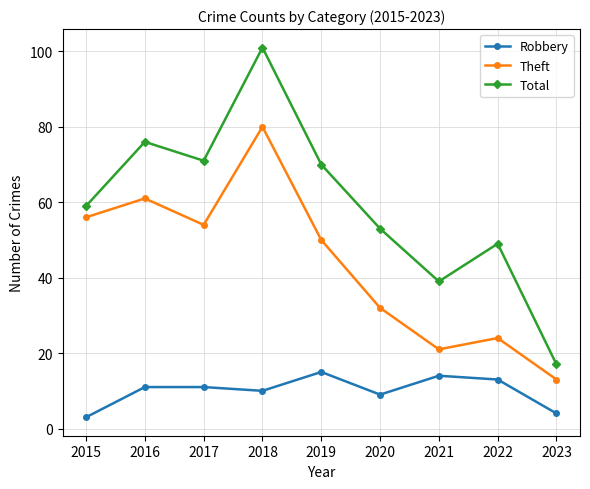

The value of Robbery at 2021 is 4. True or false?

False